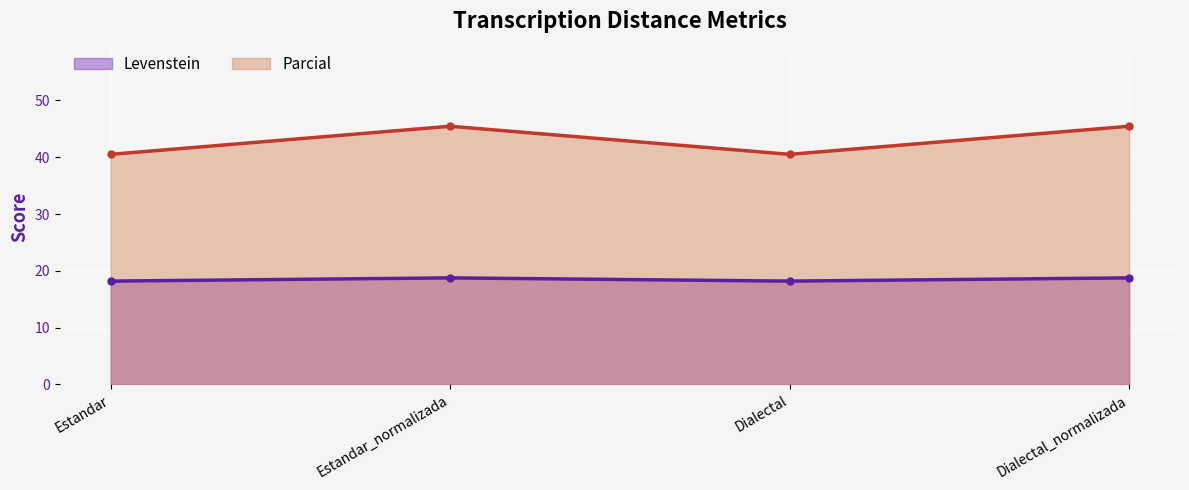

List the labels in order of Parcial value, smallest first.

Estandar, Dialectal, Estandar_normalizada, Dialectal_normalizada